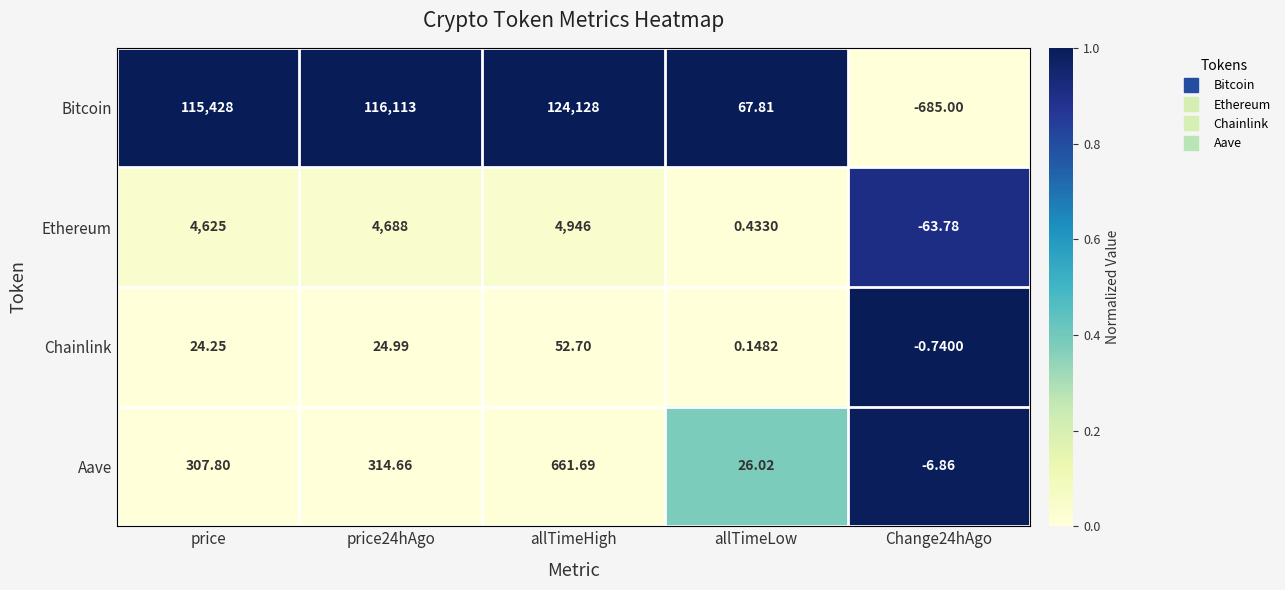

Rank the series by their maximum value, from highest to lowest.

Bitcoin, Ethereum, Aave, Chainlink